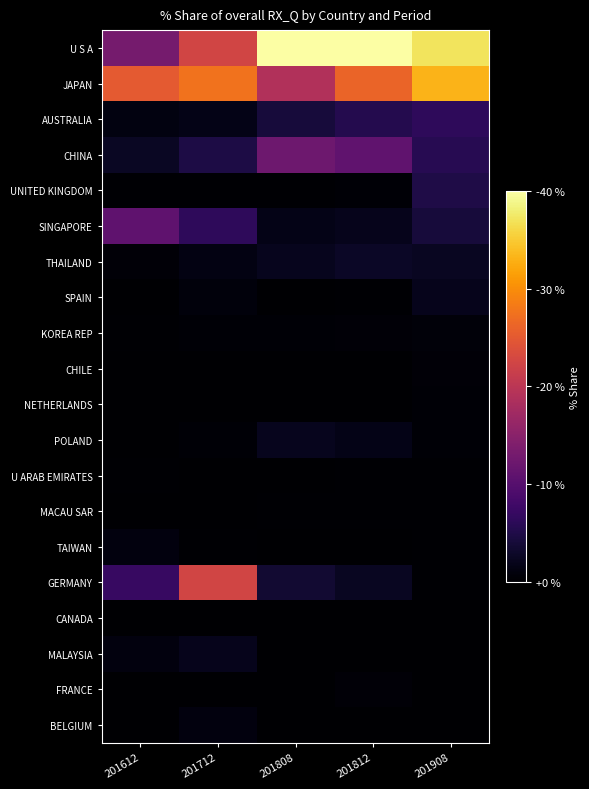

Which series has the widest spread of values?

U S A